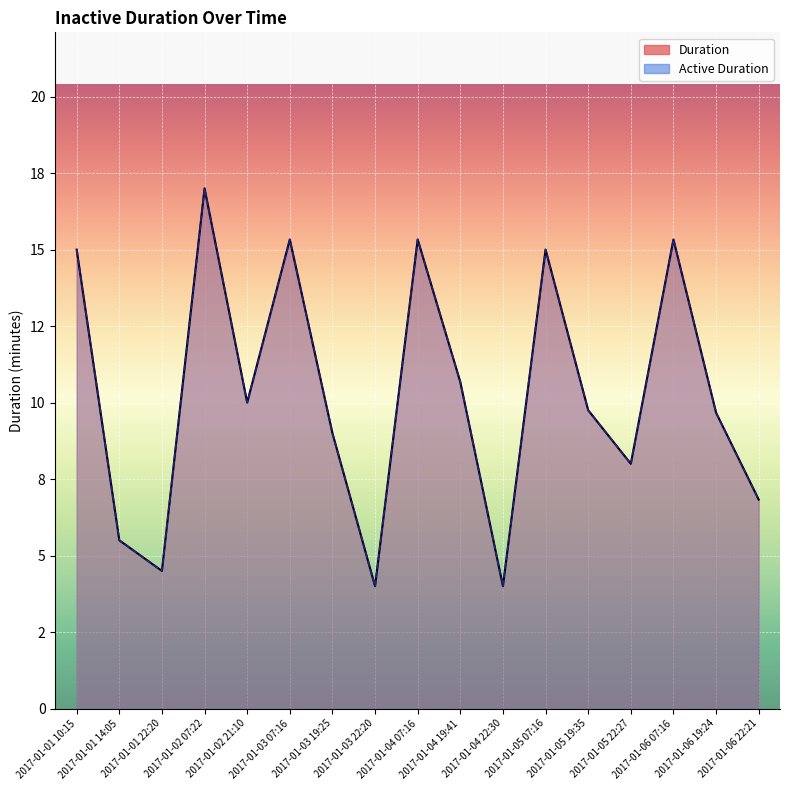

Where does the Active Duration series first go above 9?

2017-01-01 10:15